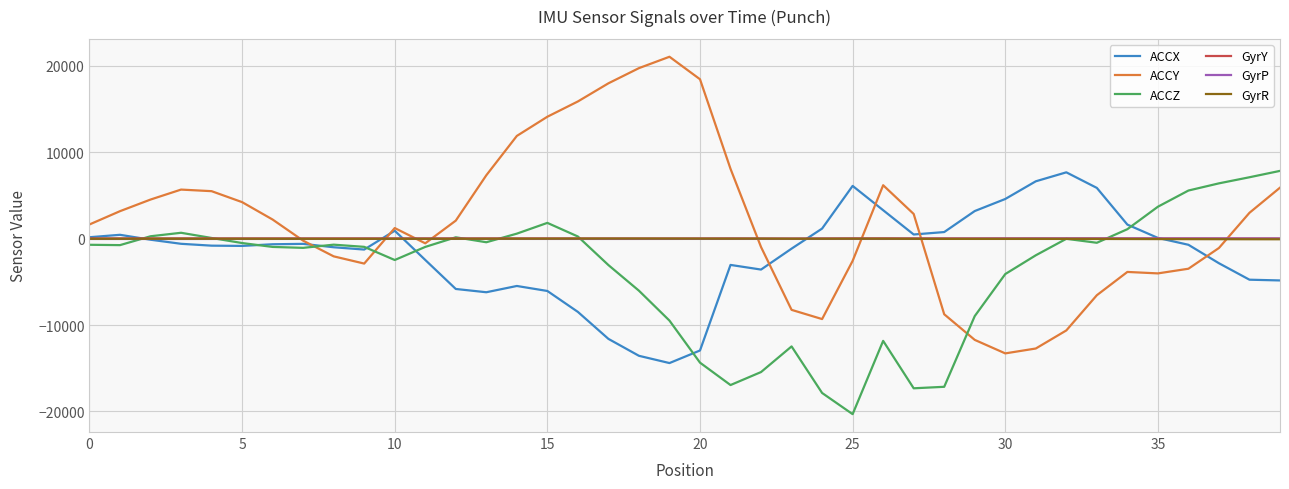

Which series has the widest spread of values?

ACCY